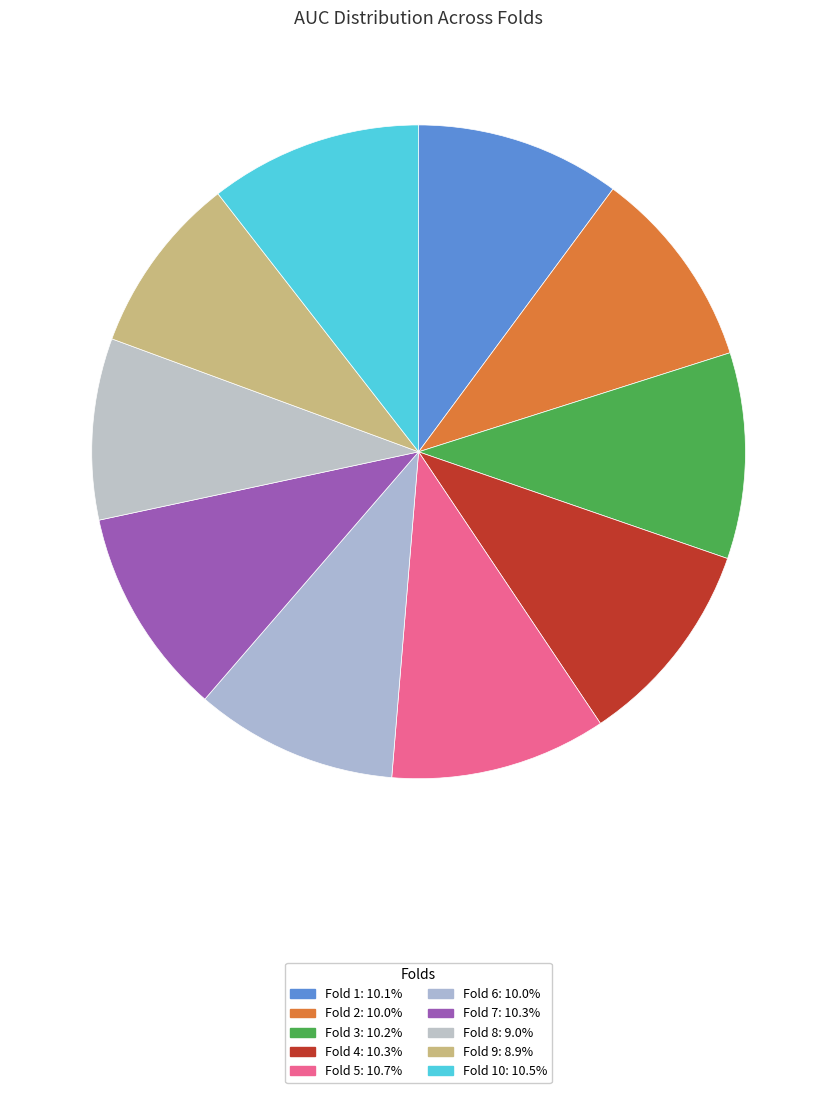

Which slice is the smallest?

Fold 9